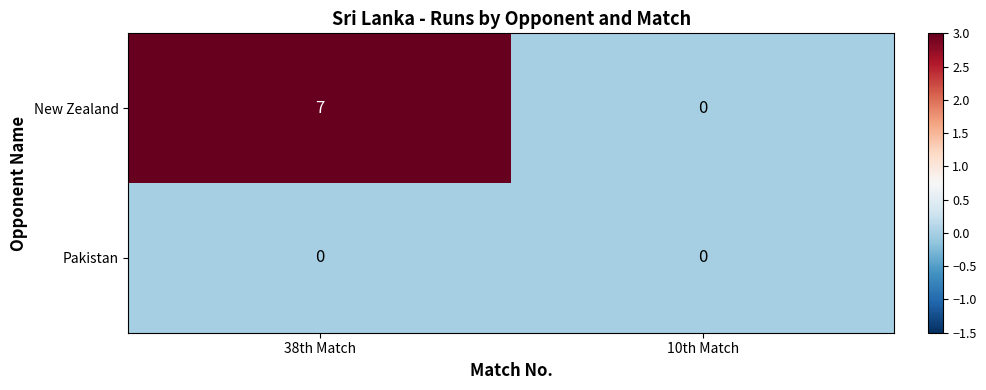

What is the average value of the New Zealand series?

4